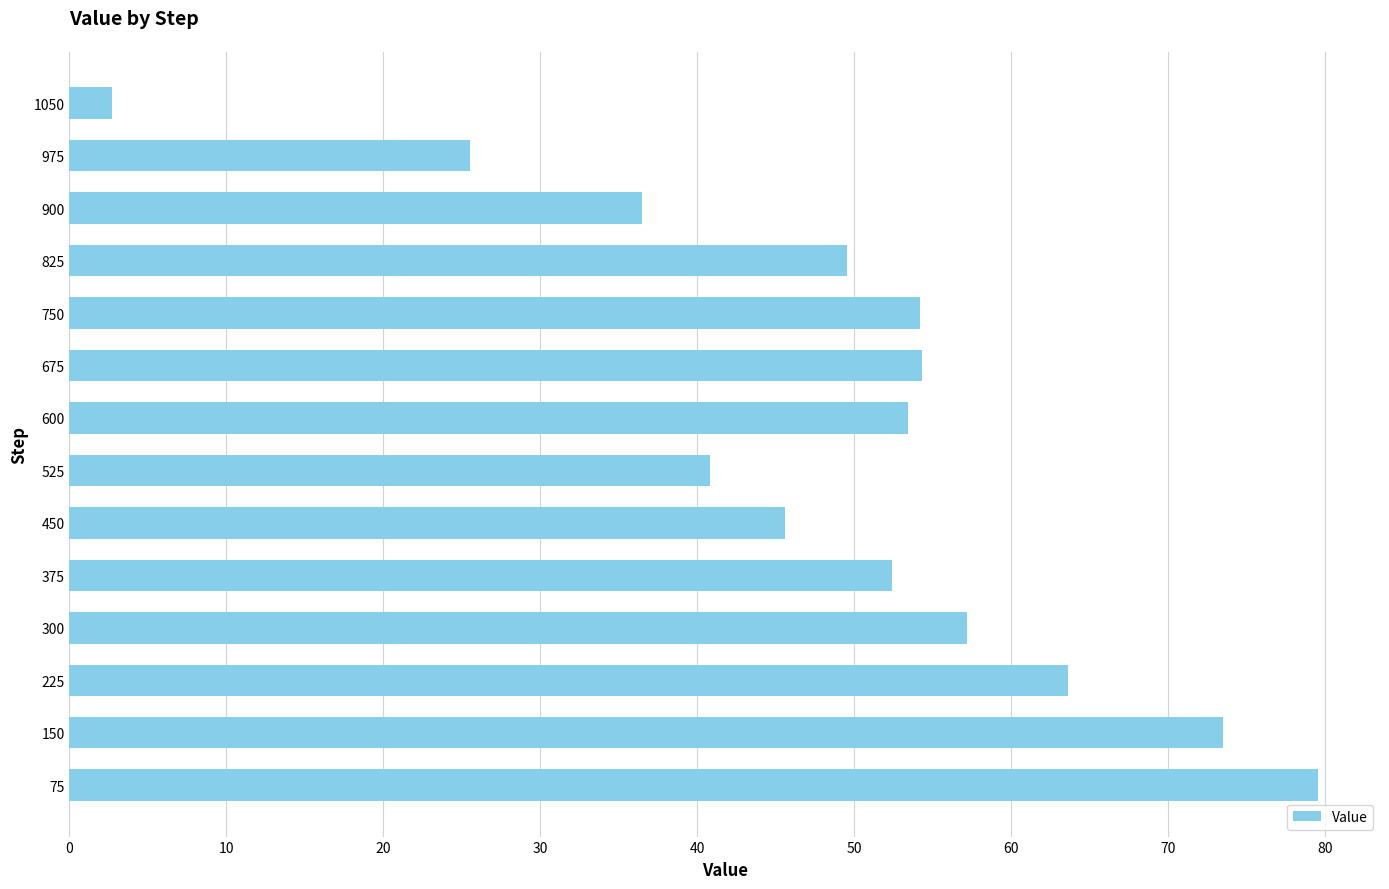

Is it true that the value at 750 is 86.4?

False